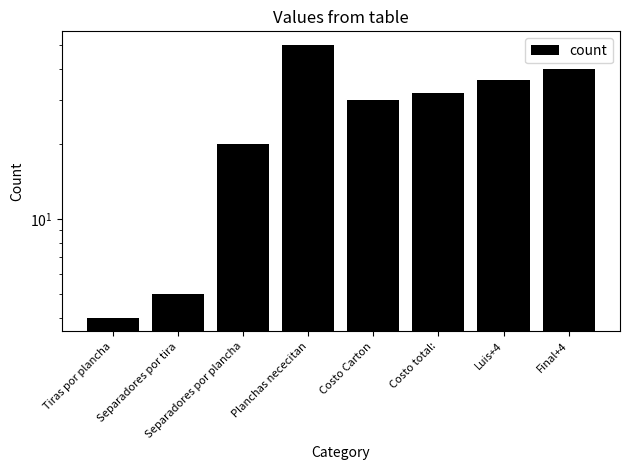

Read the value at Luis+4, to the nearest 5.

35